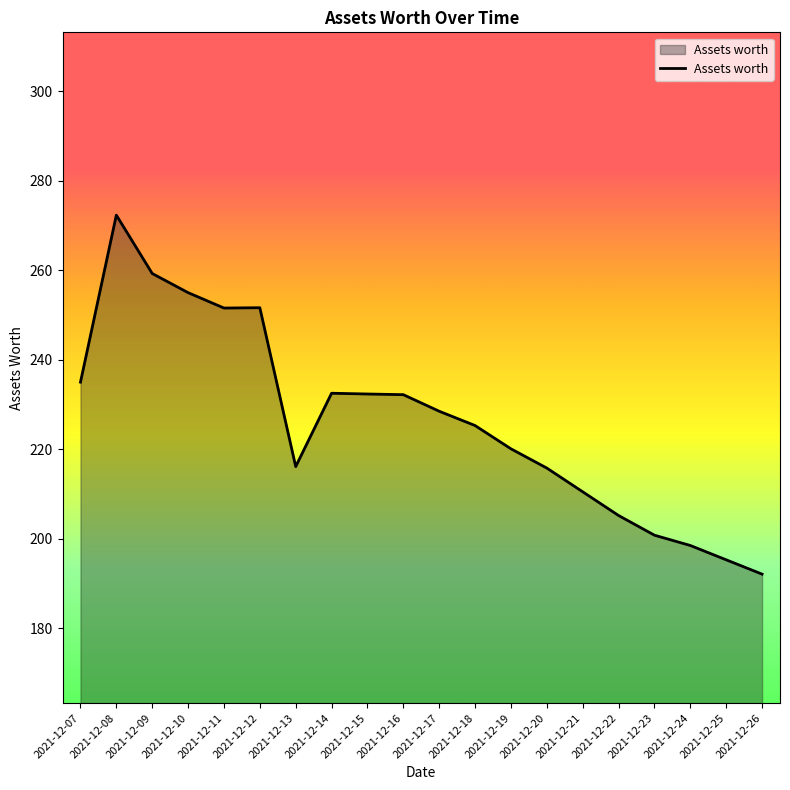

Which label corresponds to the smallest value in the chart?

2021-12-26